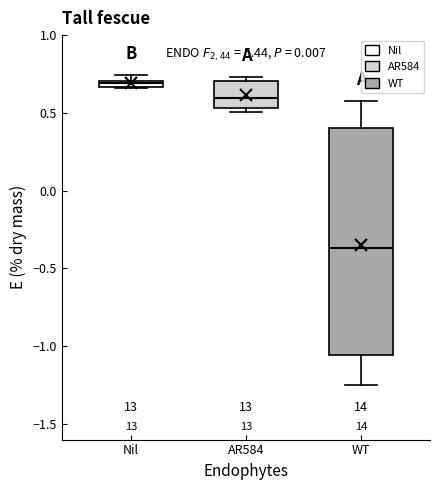

Where does the median line of the box for WT sit on the y-axis? The values are not printed on the chart, so give them approximately, as read against the axis.

-0.35